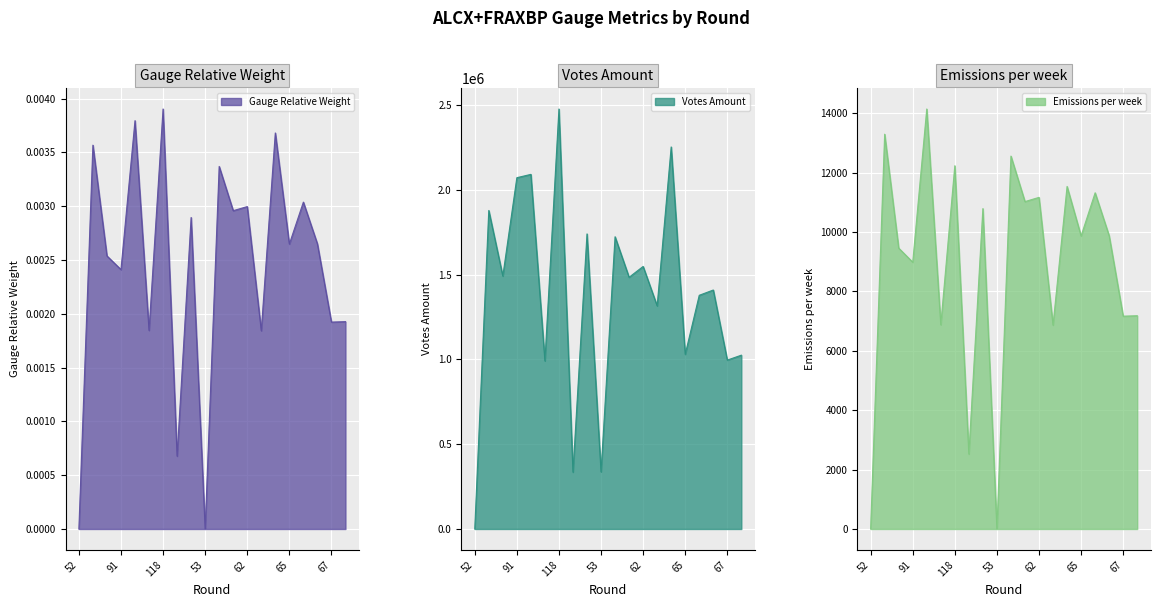

What is the label of the 14th point from the right?

118